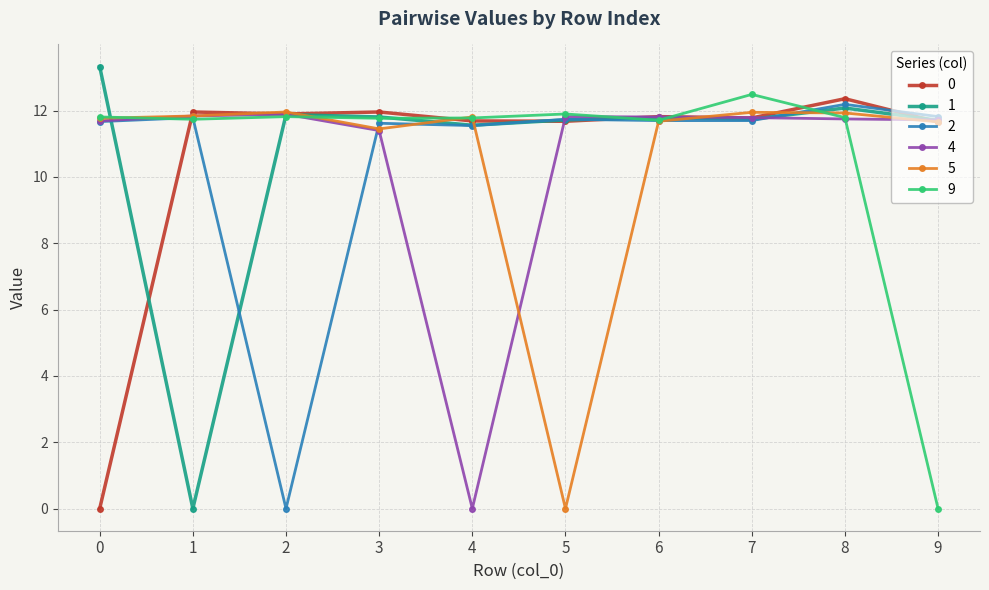

What is the spread (max minus min) of values at 9?

11.8